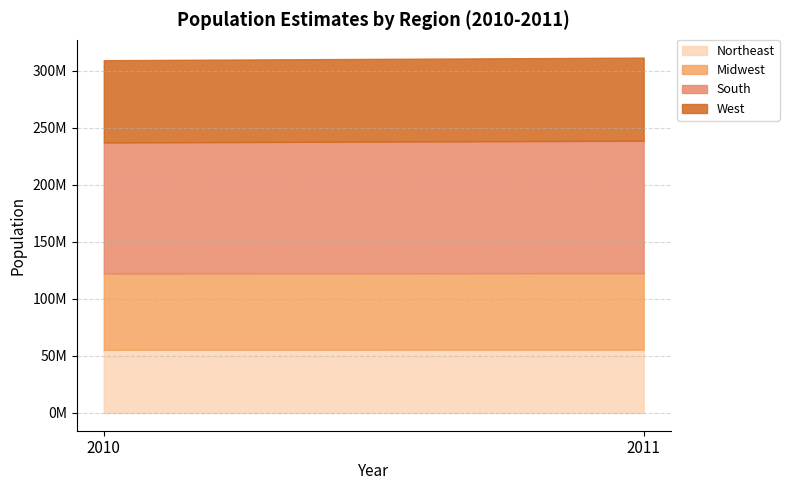

What is the value of the Northeast point at the 2nd from the left?

55521598